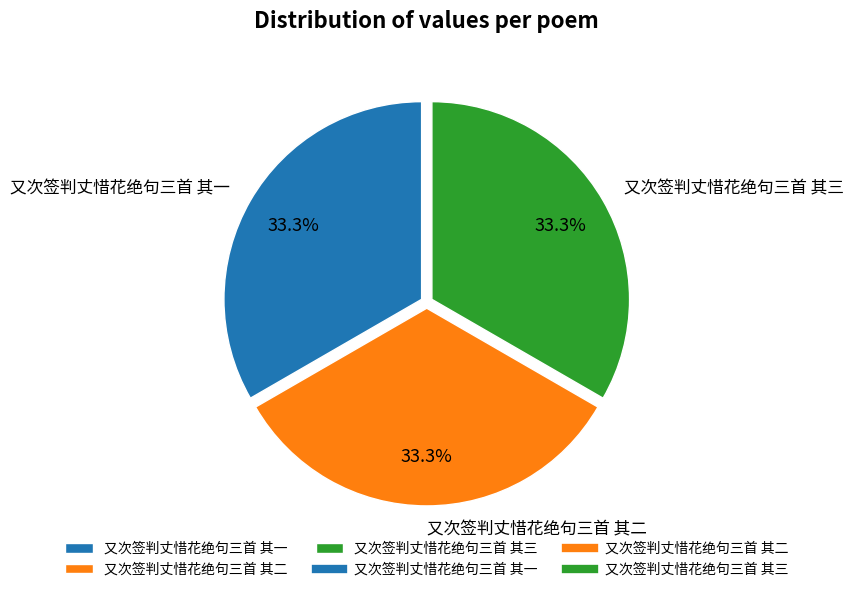

Does any single category account for the majority?

No